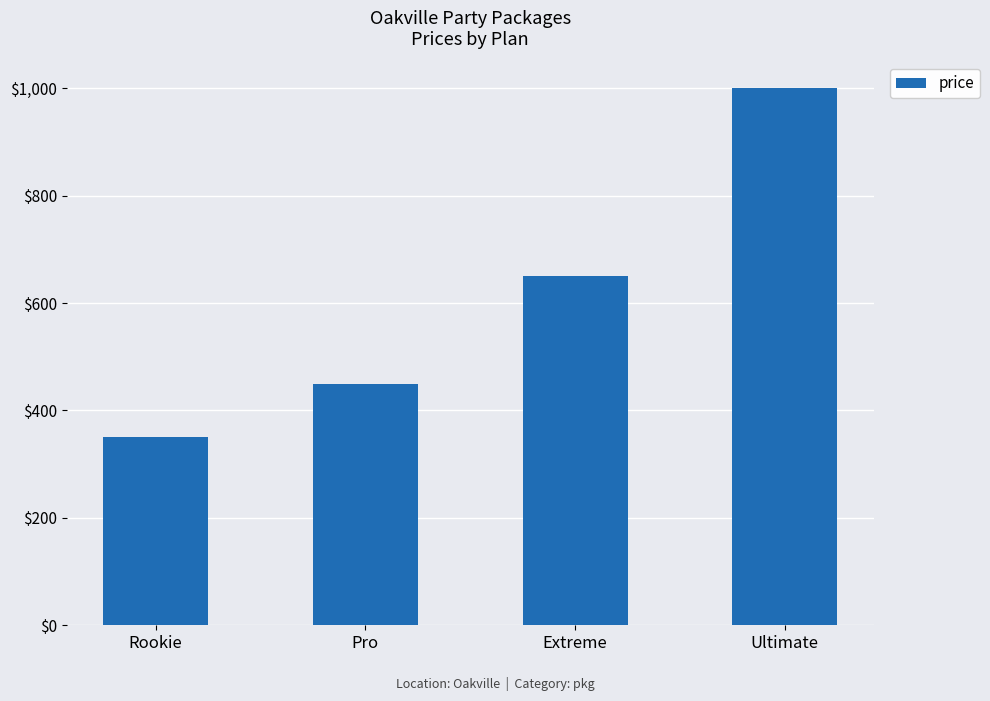

Reading right to left, extract all data points from this chart.

Ultimate=1000	Extreme=650	Pro=450	Rookie=350